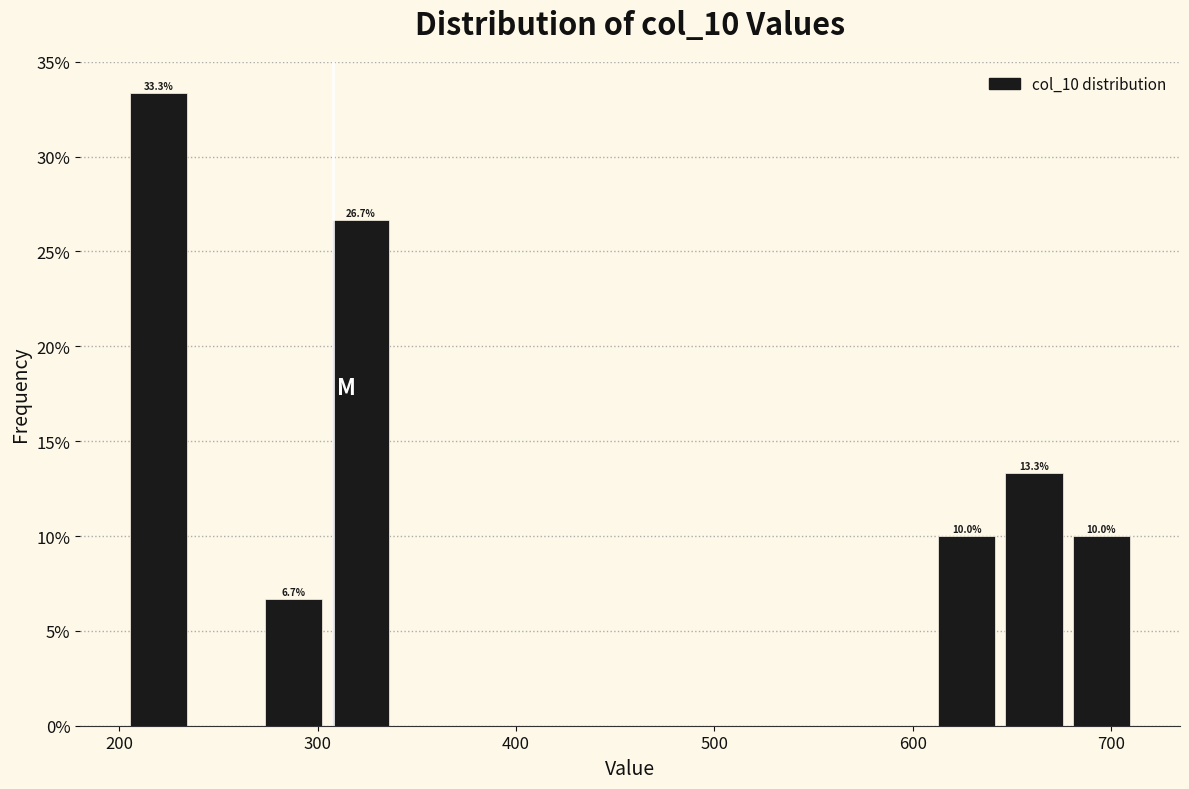

Read against the x-axis, roughly where is the centre of the tallest bar?

220